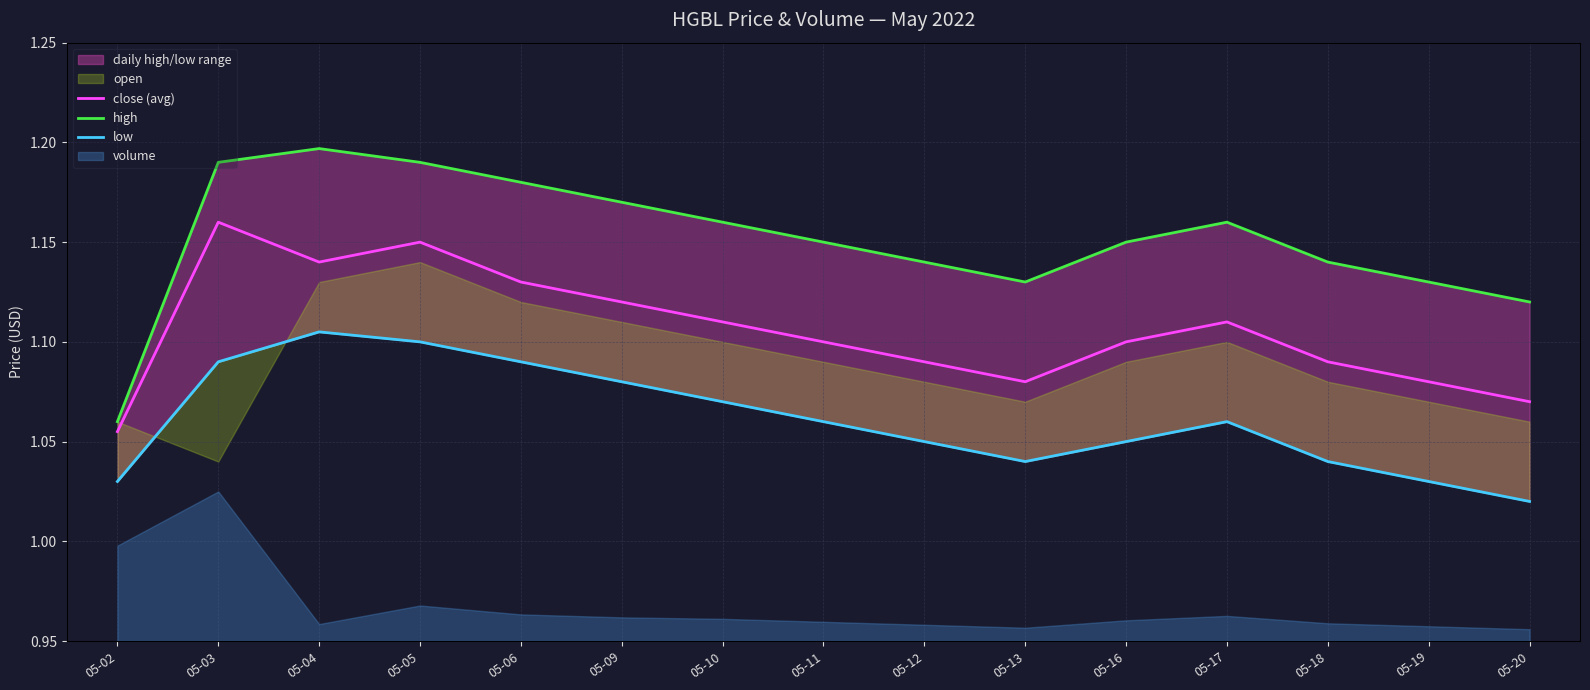

Is the value of low at 05-12 greater than the value of high at 05-13?

No